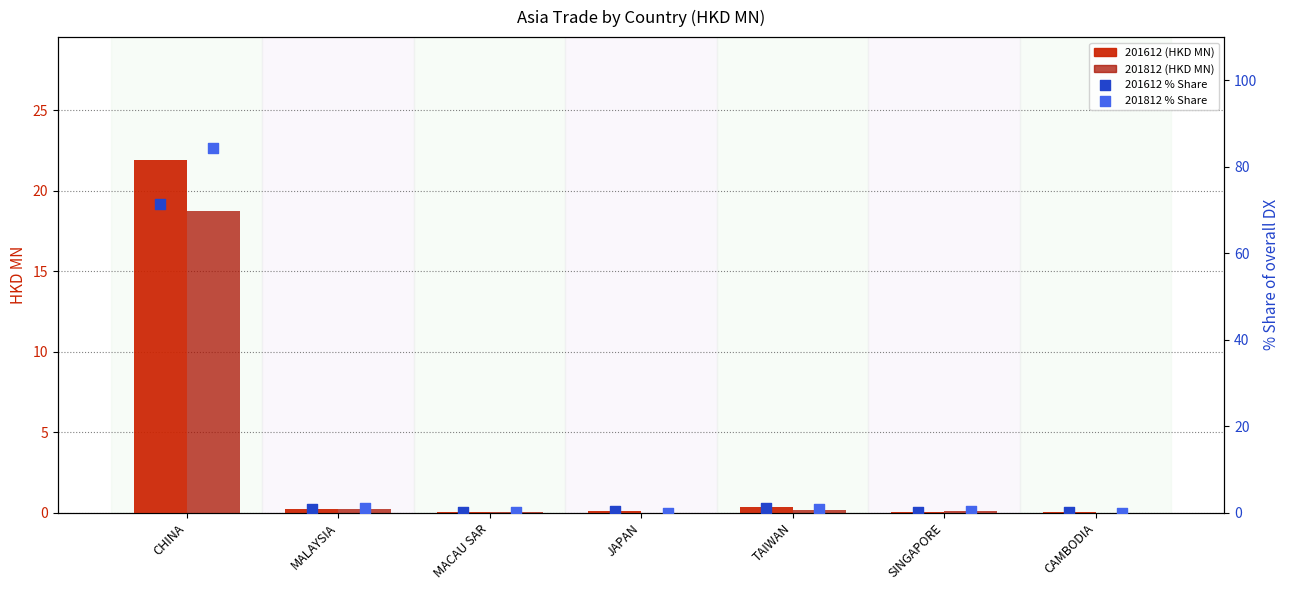

At how many categories does at least one series exceed 12?

1